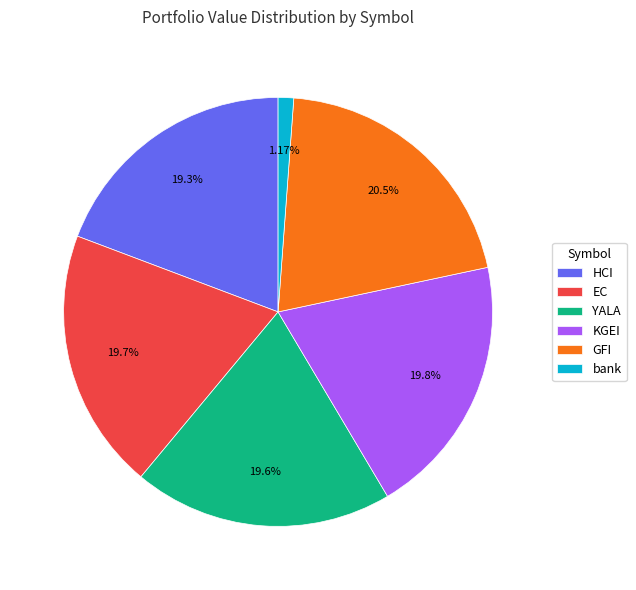

Which slice is the smallest?

bank